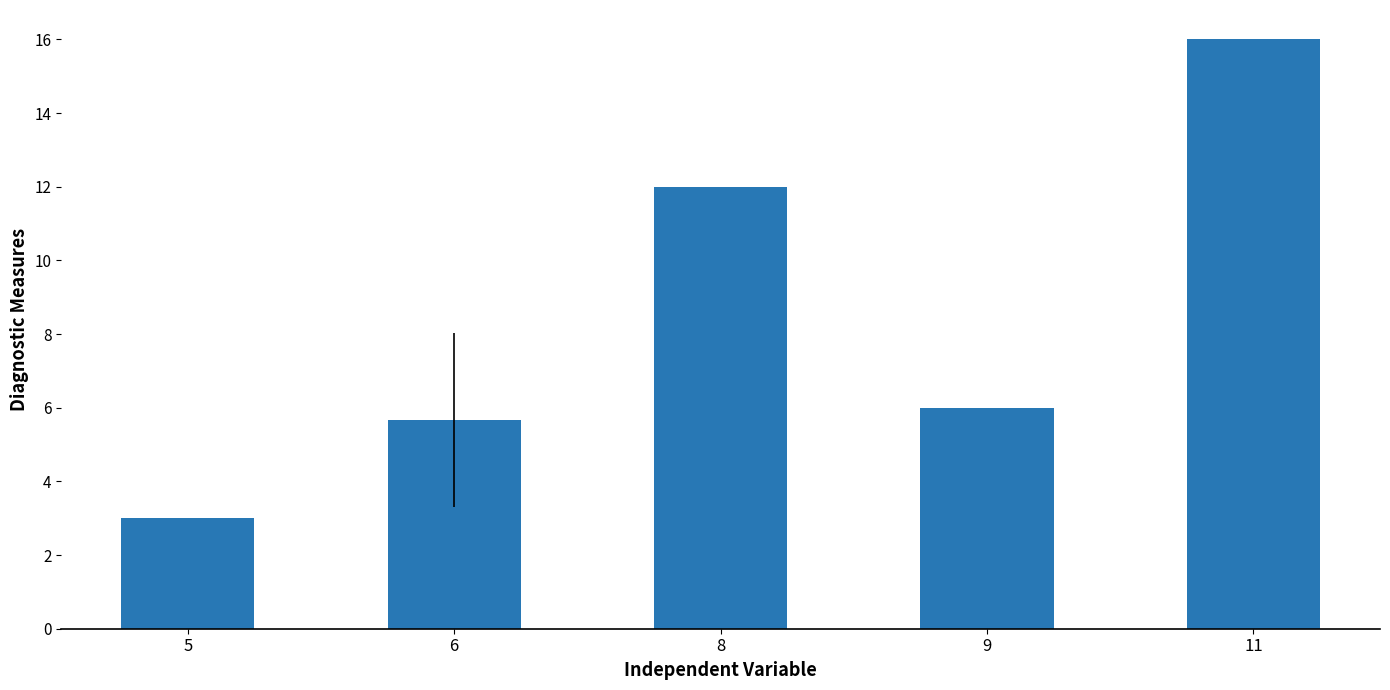

Rank the categories by value from highest to lowest.

11, 8, 9, 6, 5